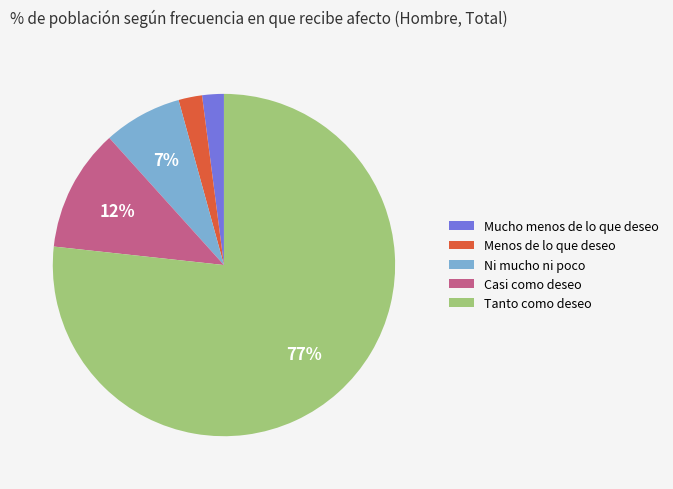

Which category has the biggest portion of the pie?

Tanto como deseo